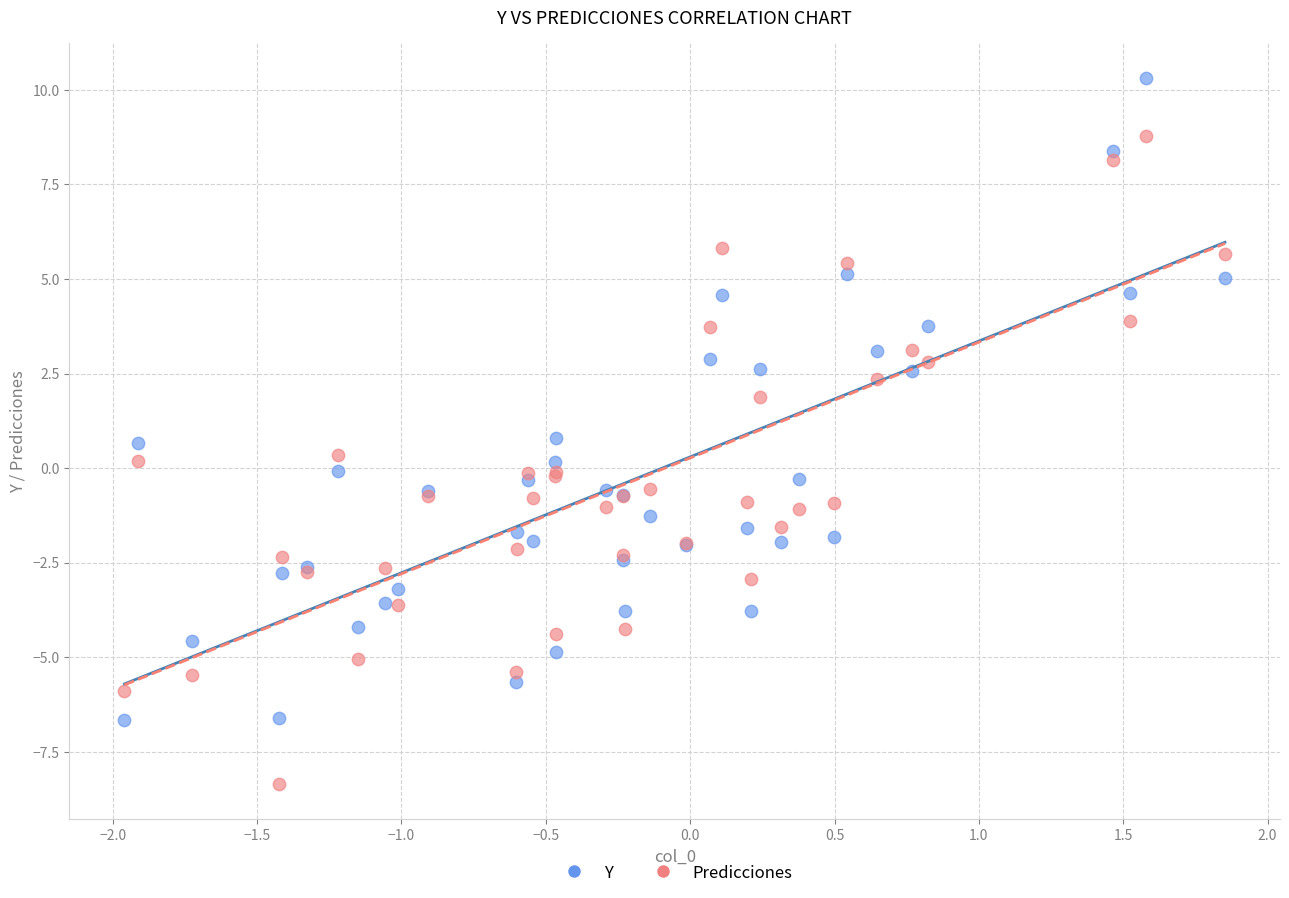

Which series reaches the minimum Y coordinate?

Predicciones